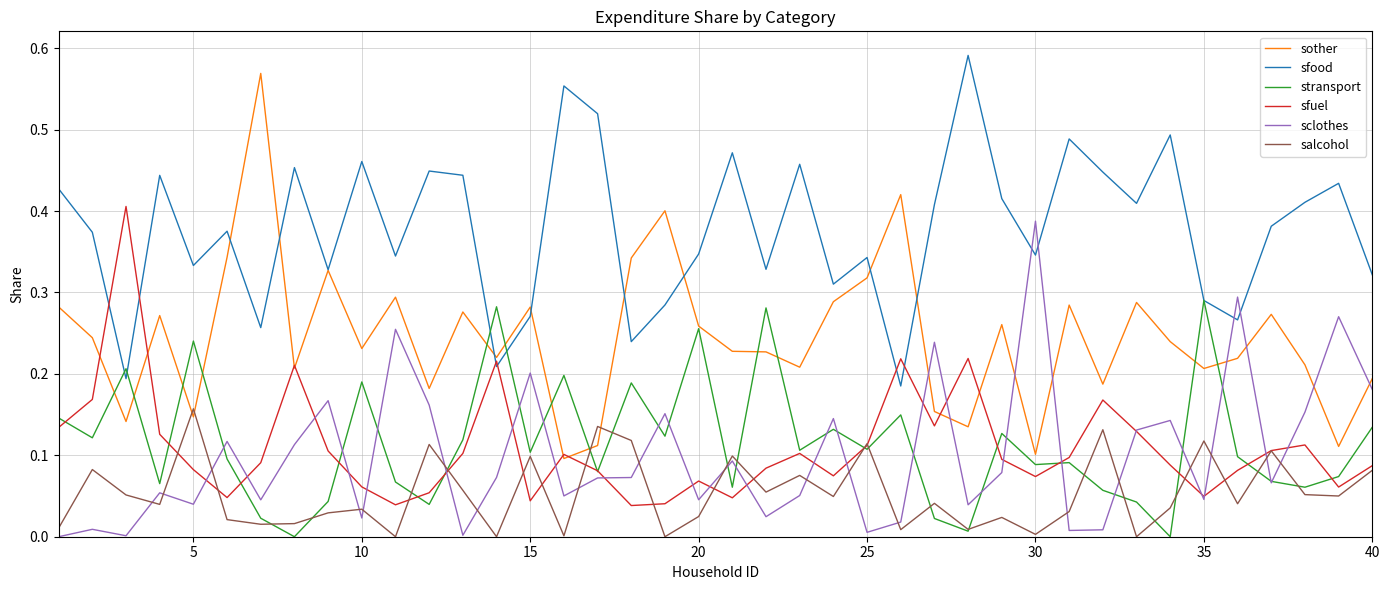

Which series has the largest total across all categories?

sfood